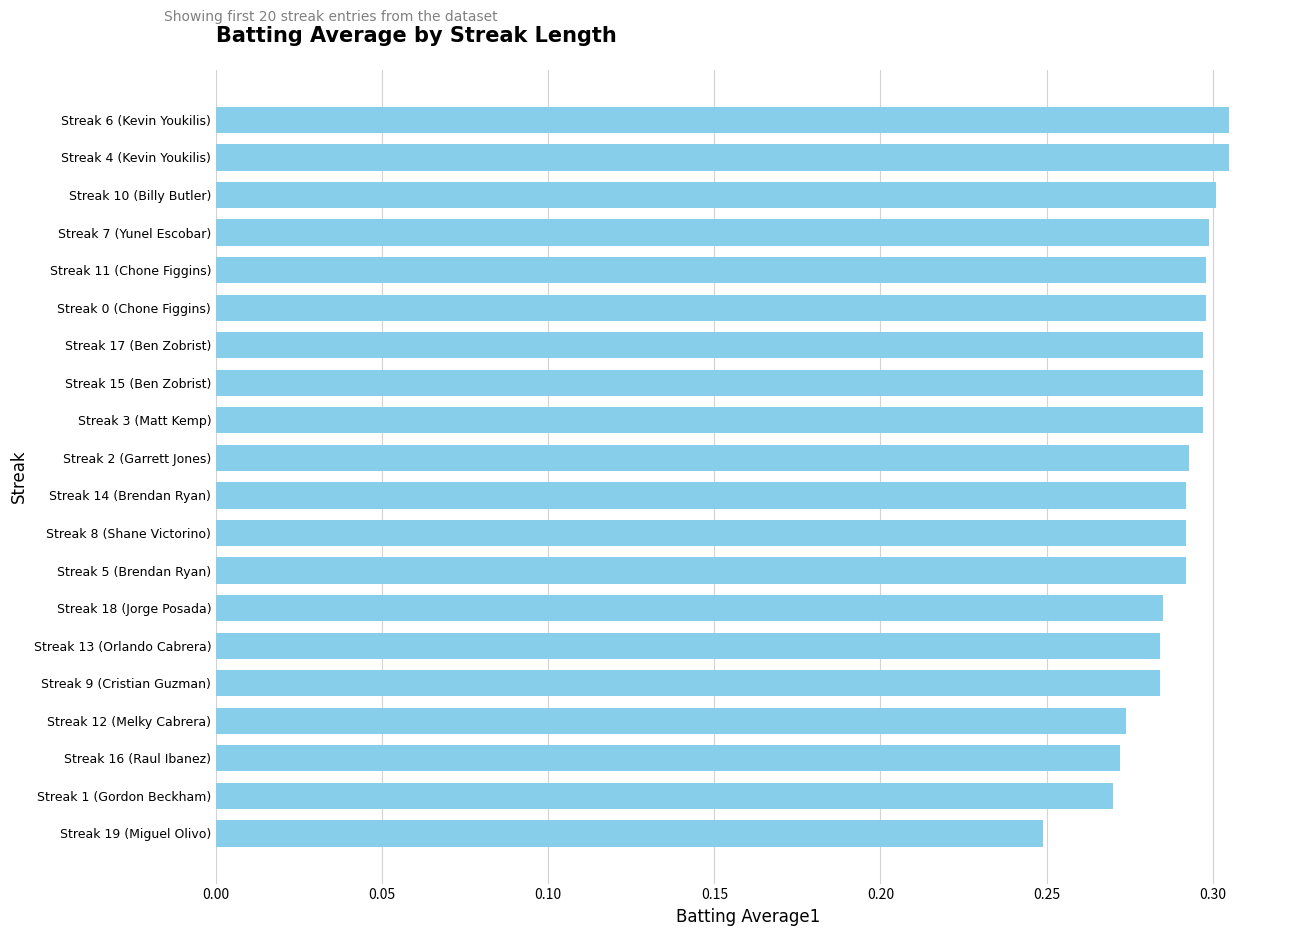

What is the difference between the maximum and minimum values?

0.1